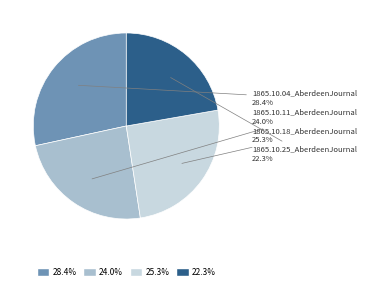

Is it true that 1865.10.18_AberdeenJournal is 25% of the pie?

True